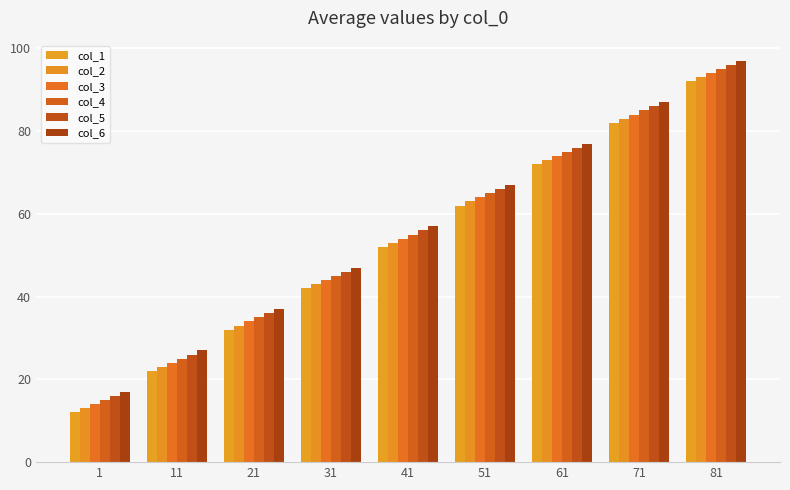

What is the value of the col_2 bar at the 9th from the left?

93